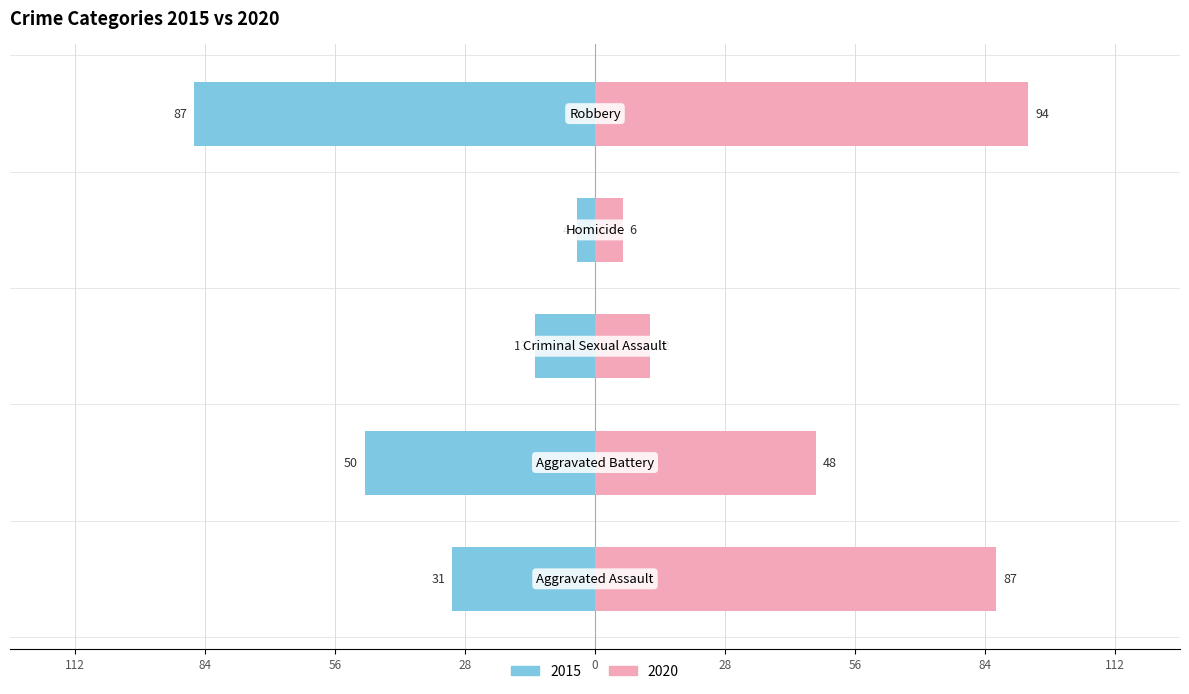

Does the chart contain any negative values?

No